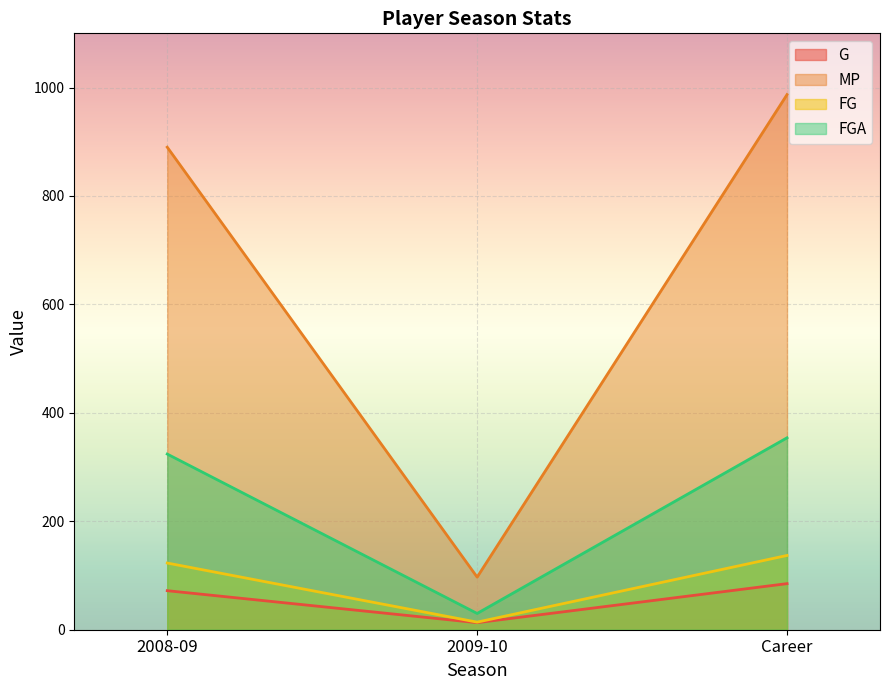

What are all the series names shown in the legend?

G, MP, FG, FGA